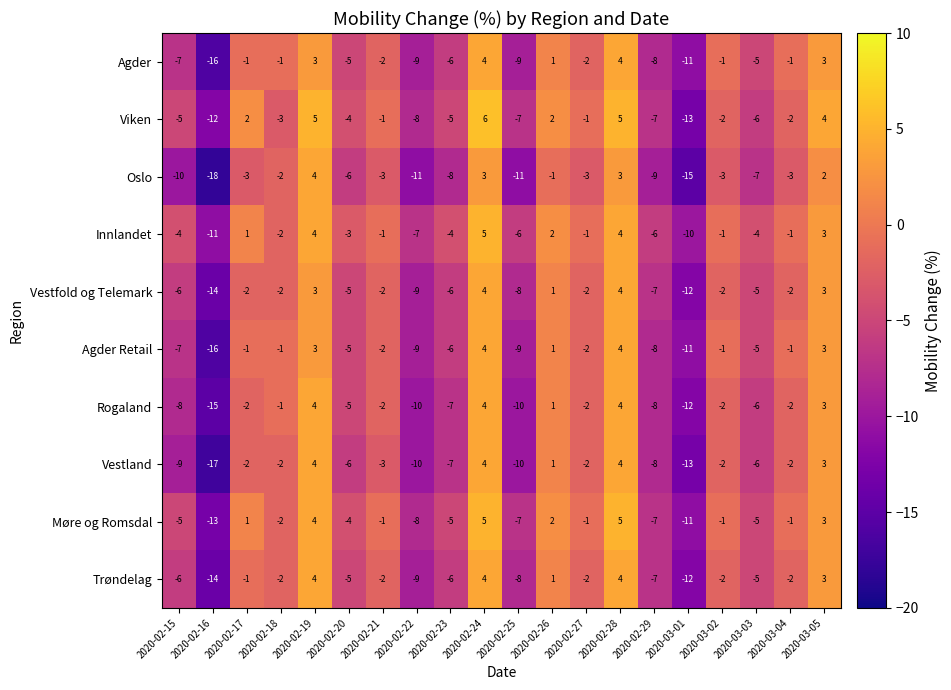

At which label is Vestfold og Telemark closest to -5?

2020-02-20